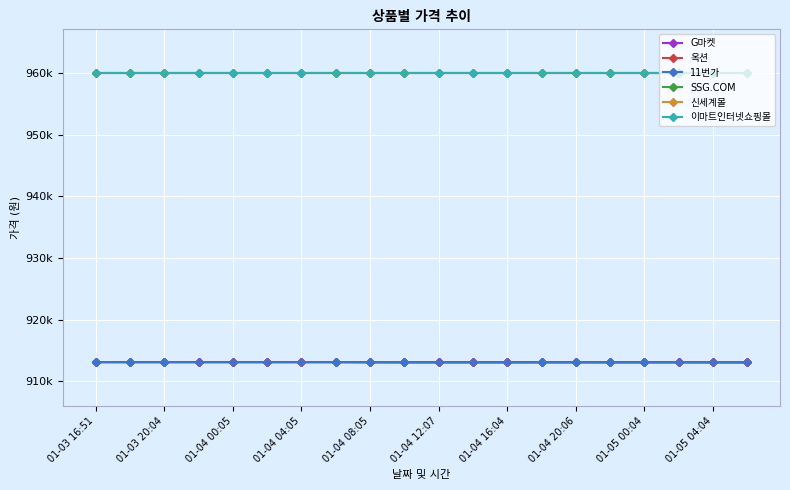

Does the chart have visible grid lines?

Yes